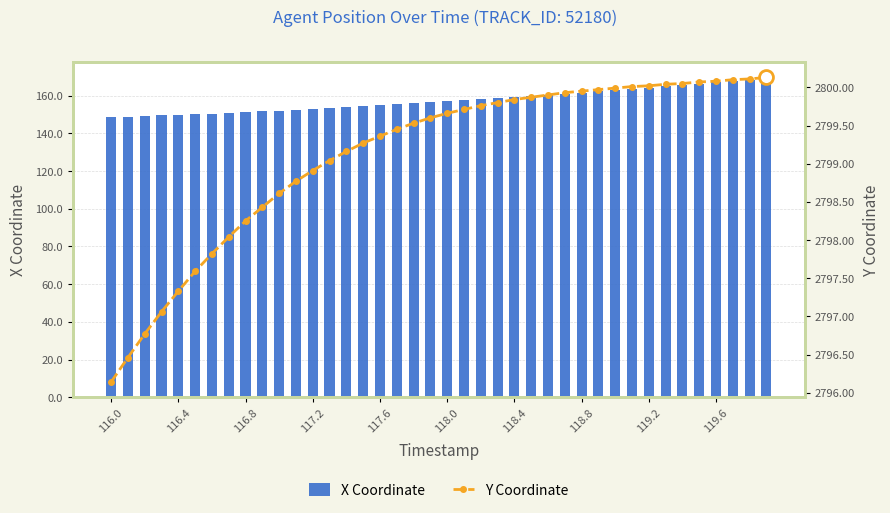

How many series are shown in this chart?

2